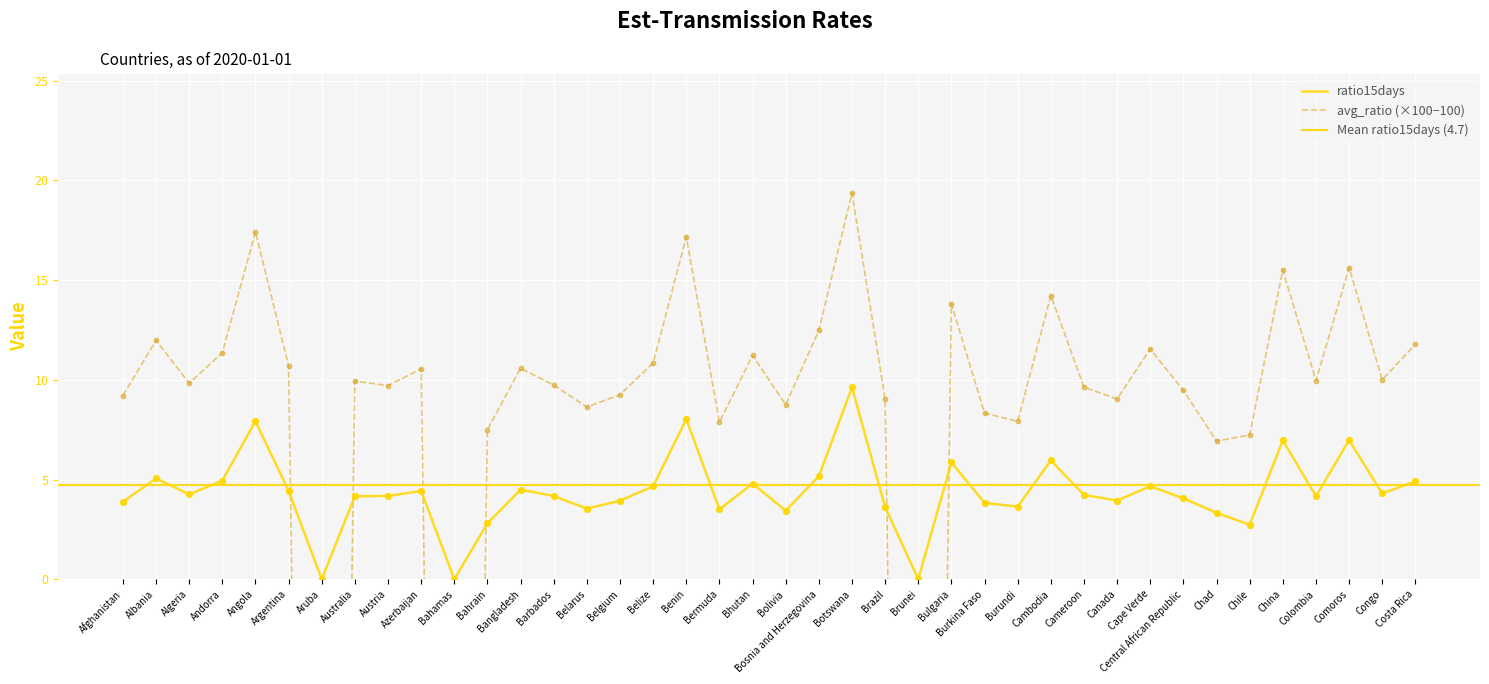

What is the total value across all series at Algeria?

14.1